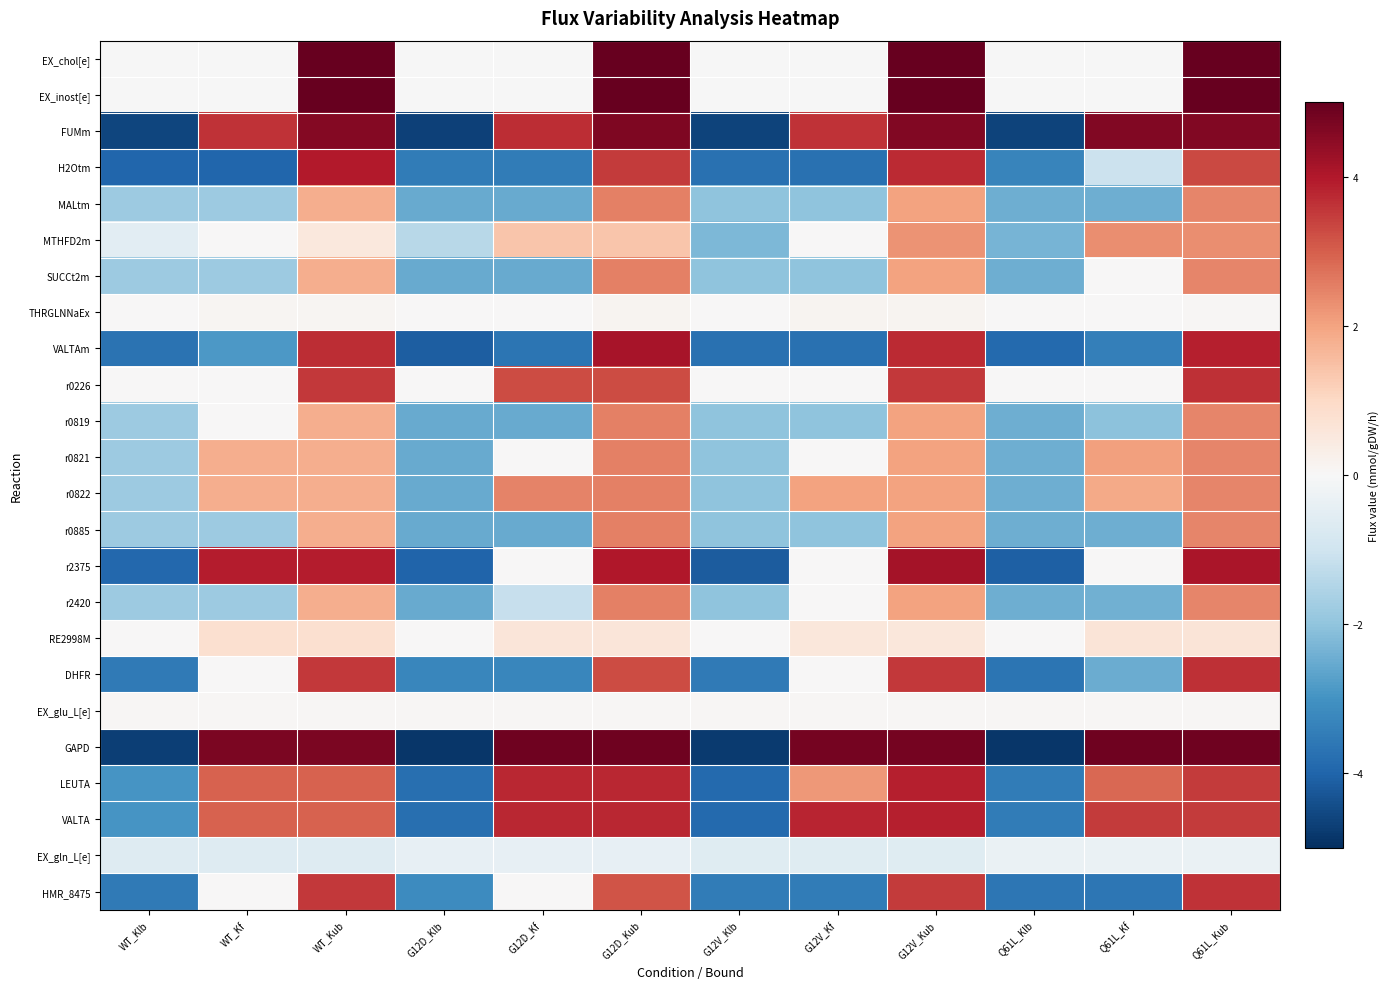

Which series changed the most between WT_Kub and G12V_Kub?

MTHFD2m